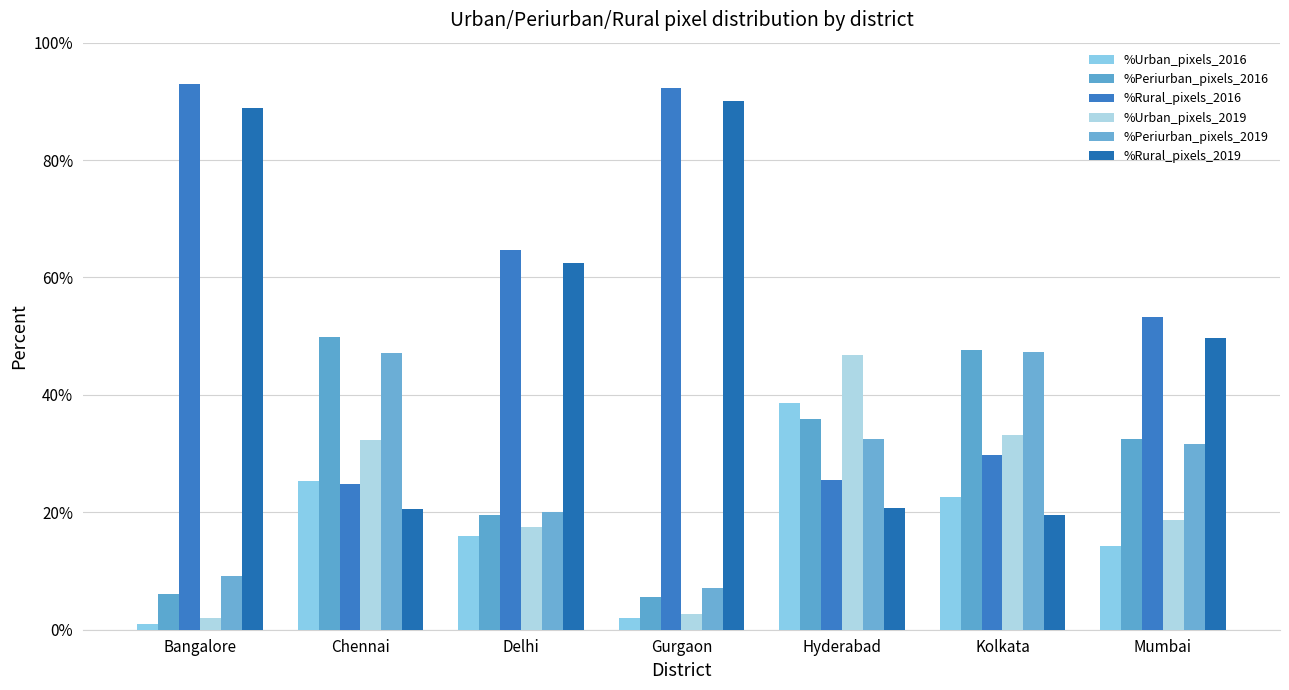

True or false: %Urban_pixels_2016 has a value of 19.1 at Mumbai.

False